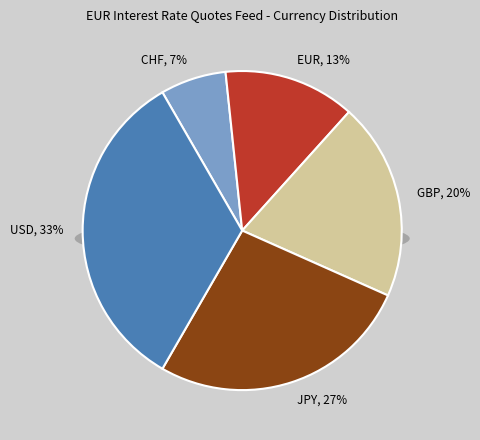

To the nearest percent, what portion does JPY represent?

27%